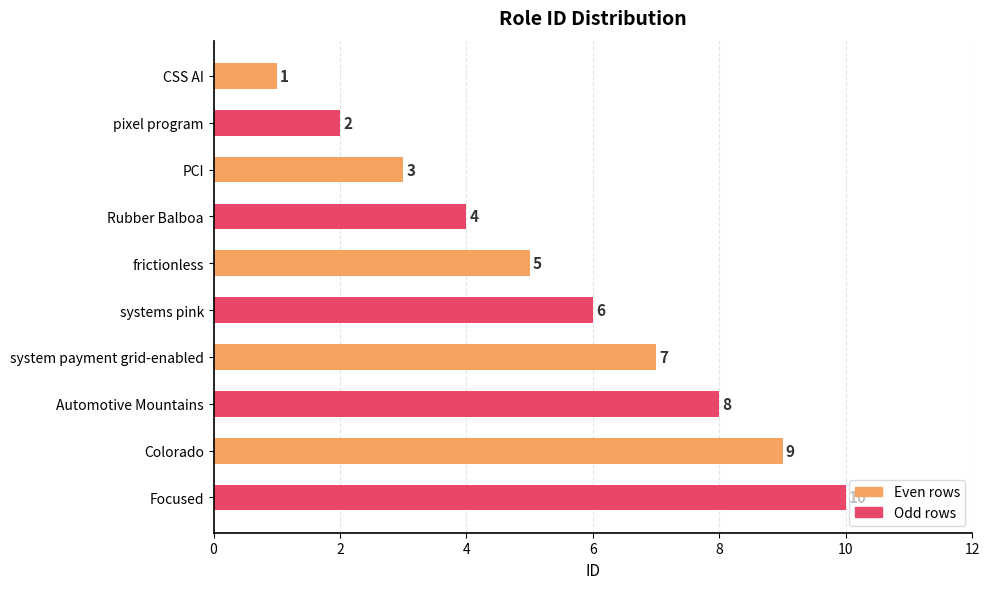

How many data points does each series have?

10